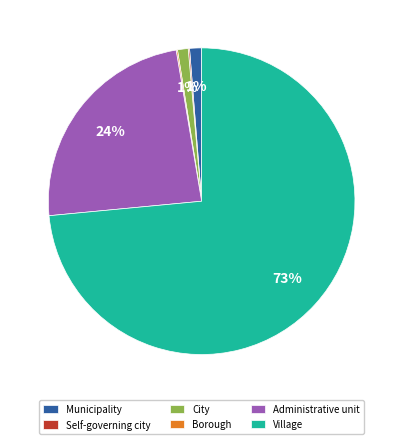

What is the largest slice in the pie chart?

Village